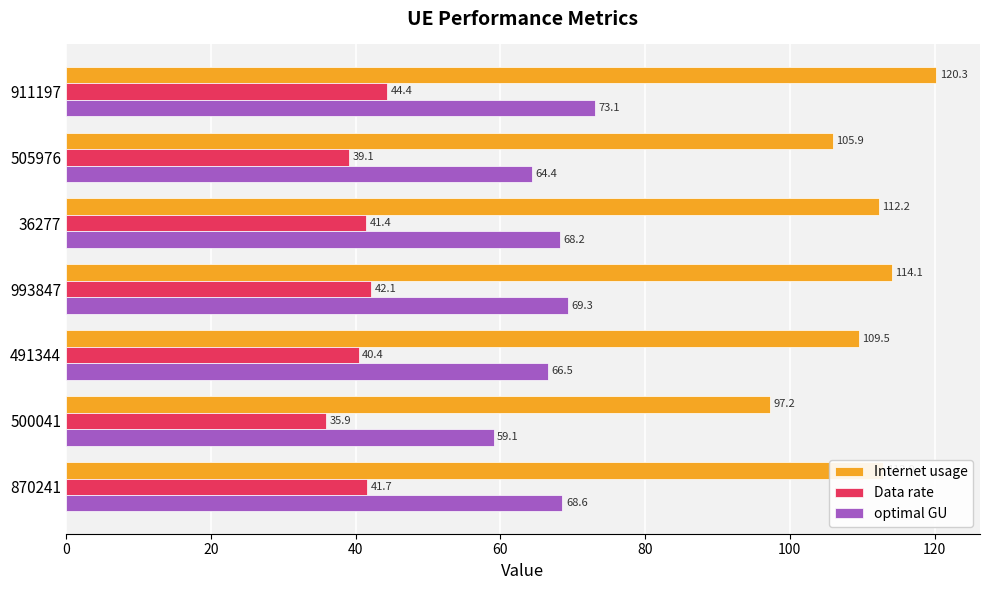

Count the number of data series in this chart.

3